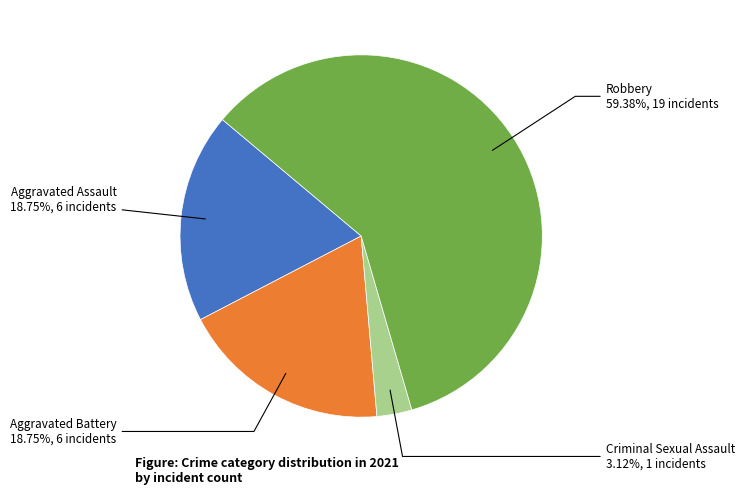

To the nearest percent, what is the average slice percentage?

25%